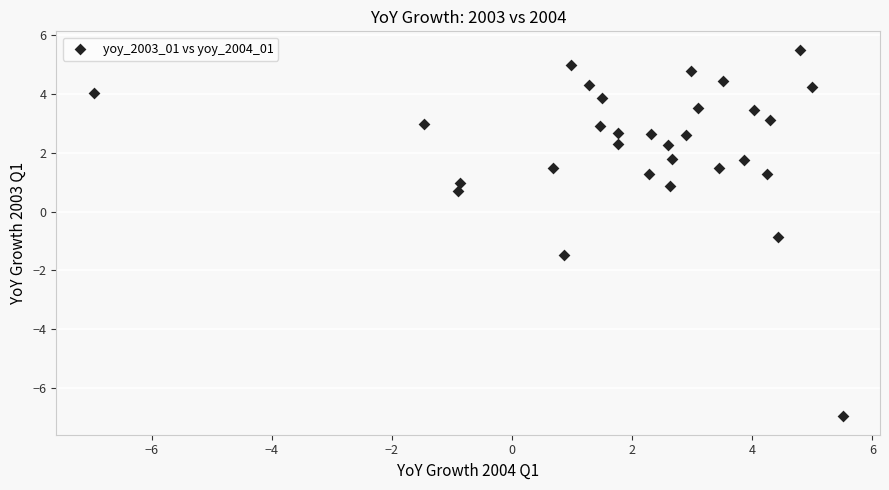

What is the range of Y values (max minus min)?

12.5